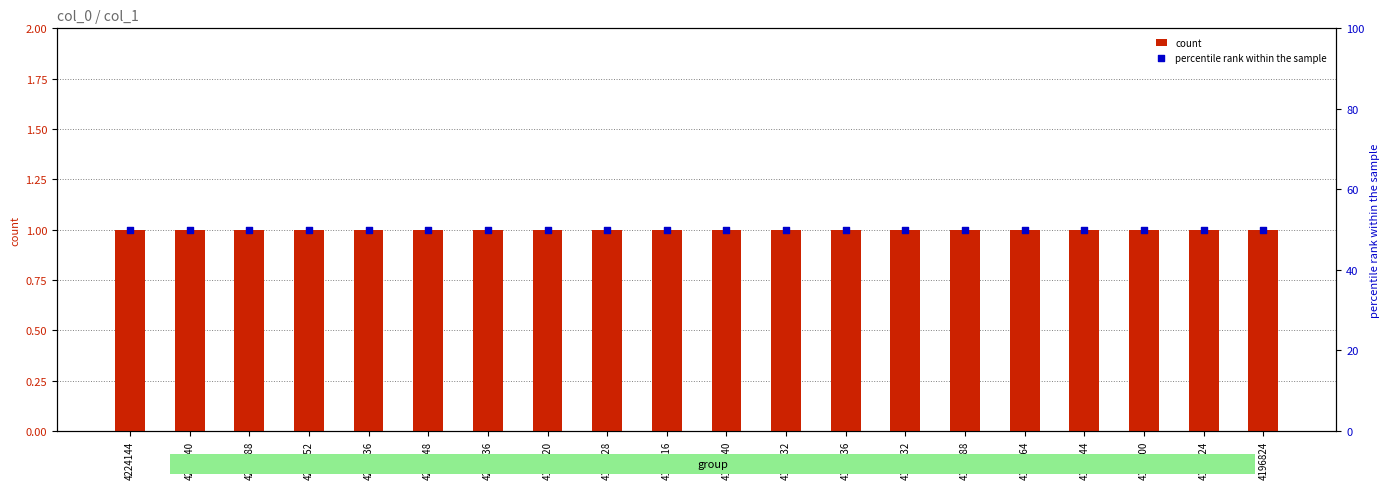

At which category is the sum across all series the highest?

4224144